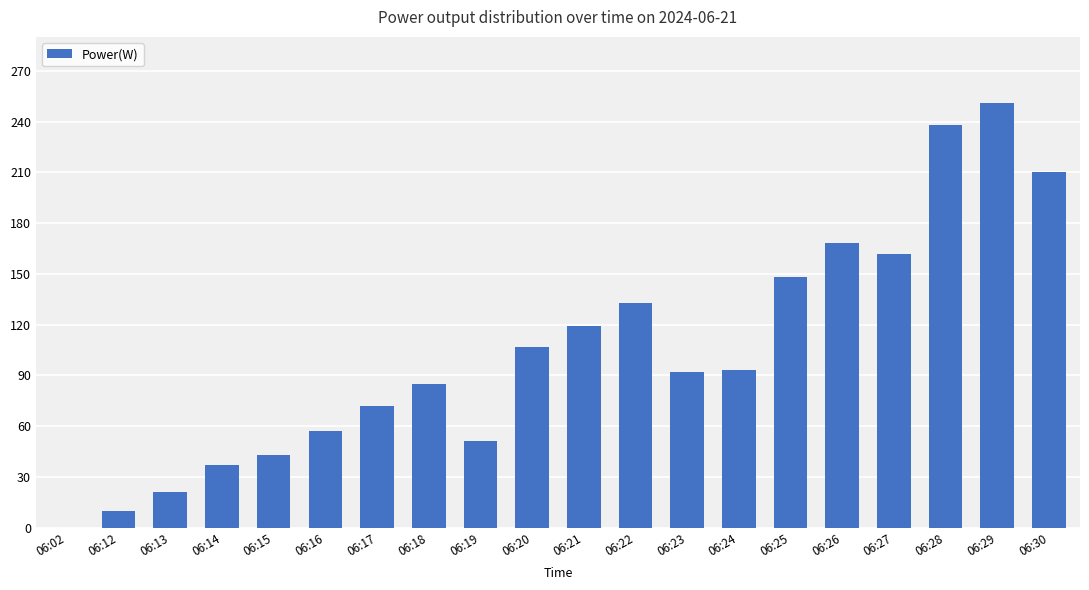

What is the greatest value displayed?

251